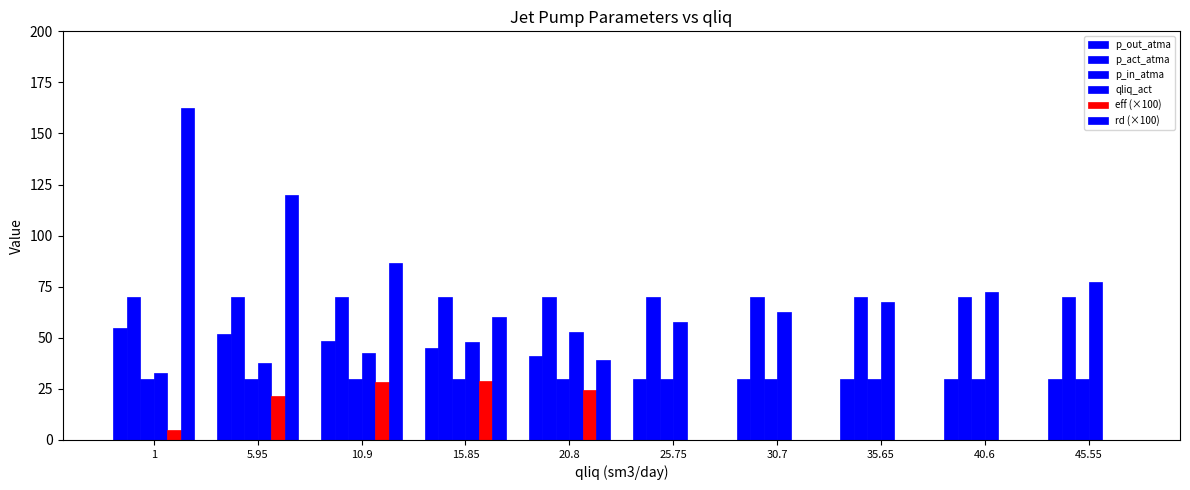

List the series in order of their peak value, highest first.

rd (×100), qliq_act, p_act_atma, p_out_atma, p_in_atma, eff (×100)